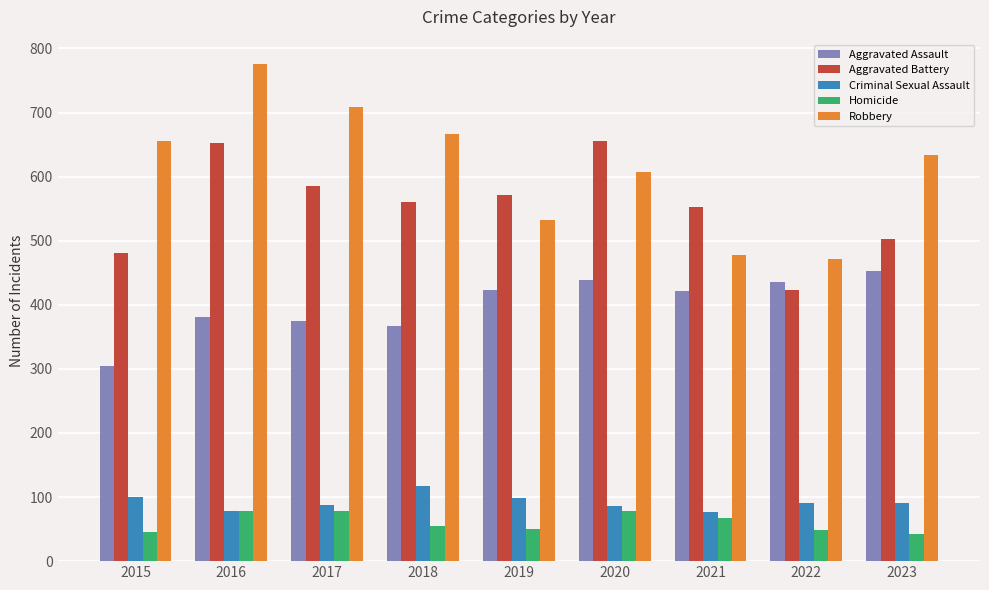

What is the difference between the maximum and minimum values in the Aggravated Assault series?

149